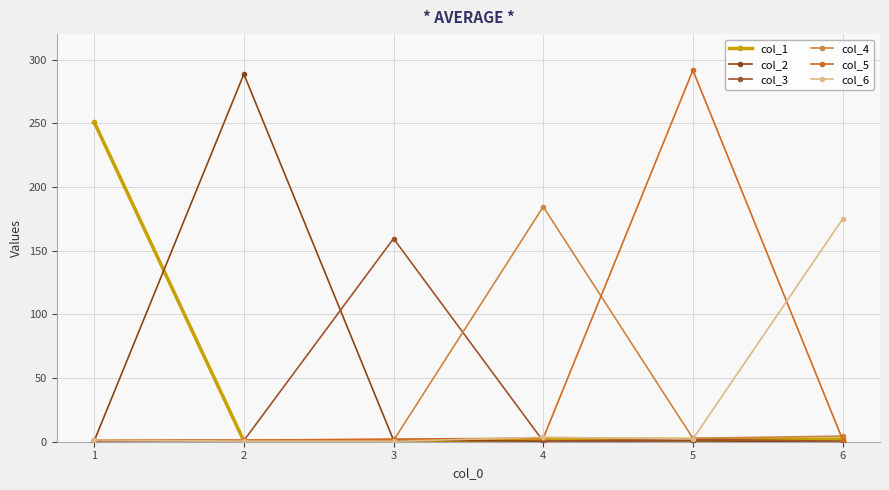

The col_4 series shows 4.6 at 5. True or false?

False